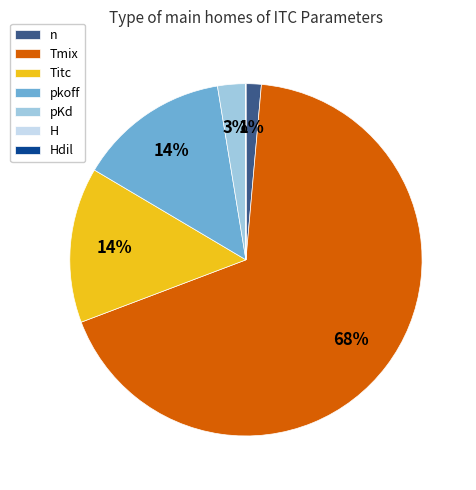

Which category accounts for the majority?

Tmix